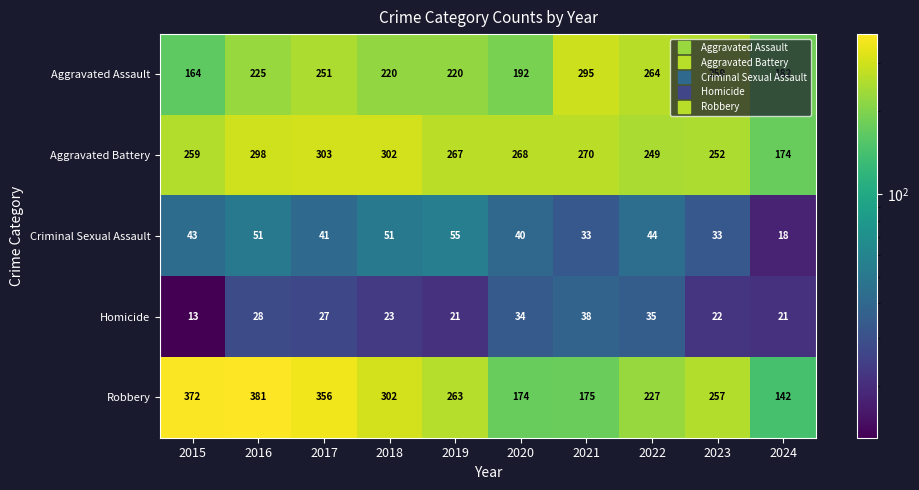

Which category has the highest value across all series?

2016